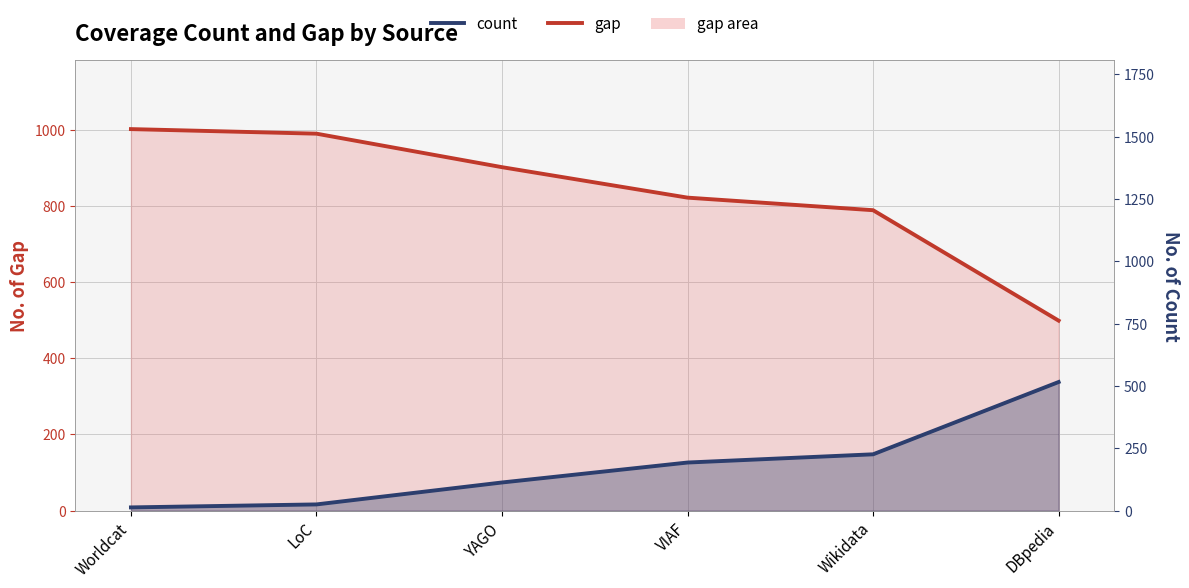

Which series ends up on top after the final intersection of count line and gap line?

count line